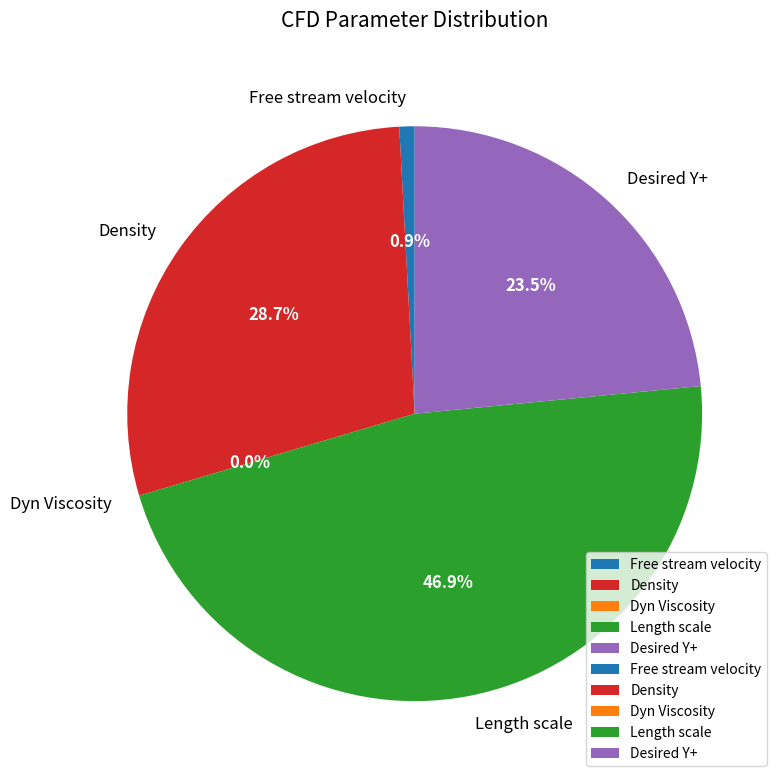

Which has a higher value, Desired Y+ or Density?

Density